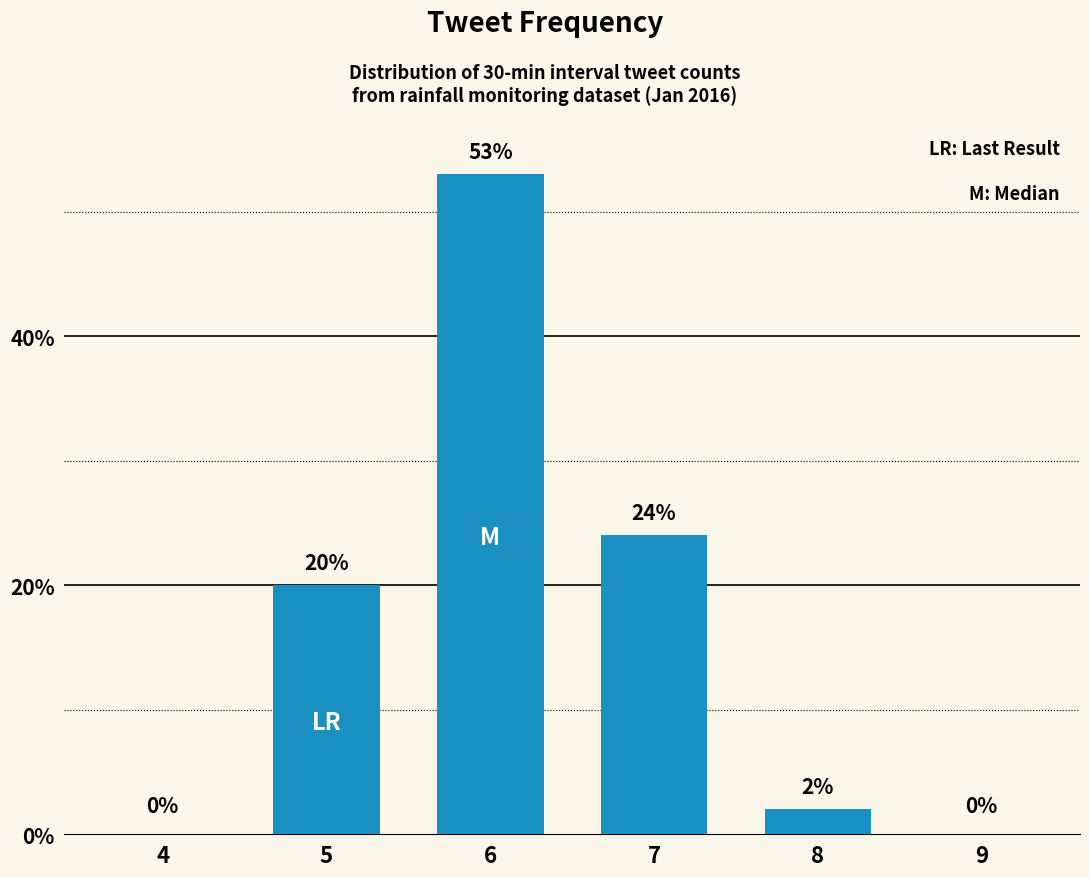

How many data points does each series have?

6